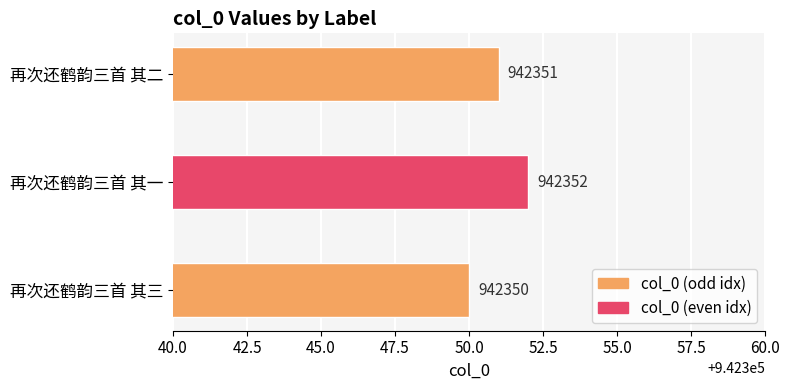

What is the average value?

942351